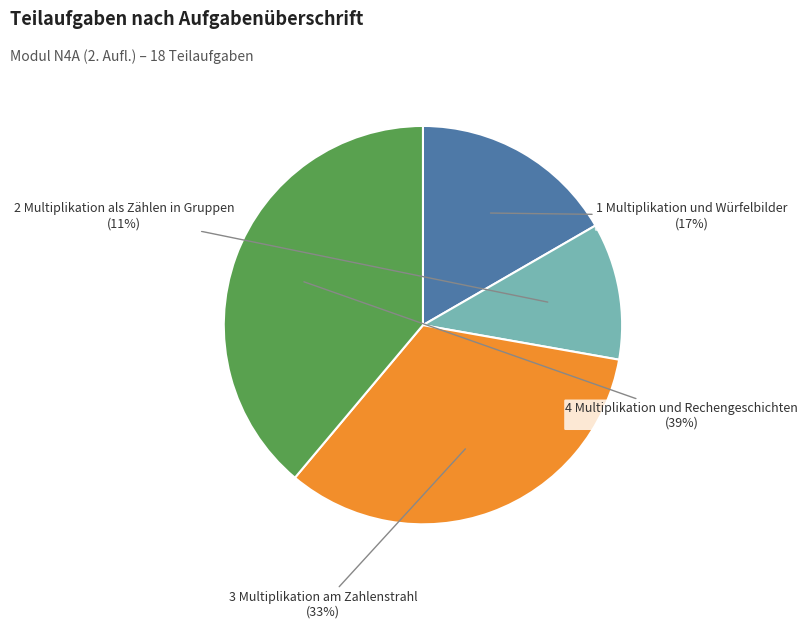

Do 1 Multiplikation und Würfelbilder and 4 Multiplikation und Rechengeschichten together represent more than half of the pie?

Yes